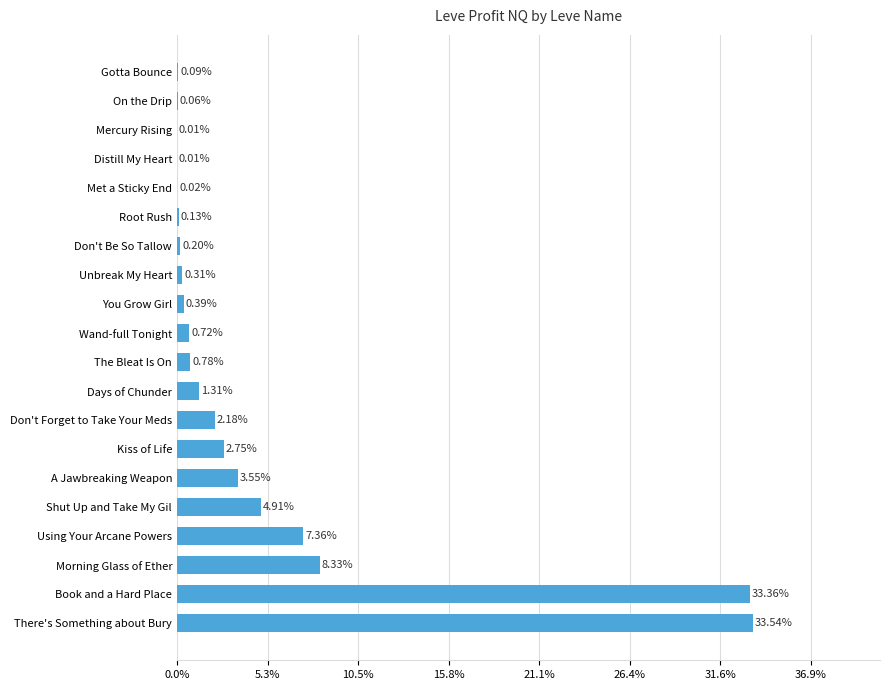

What is the change in value from There's Something about Bury to Kiss of Life?

-30.8